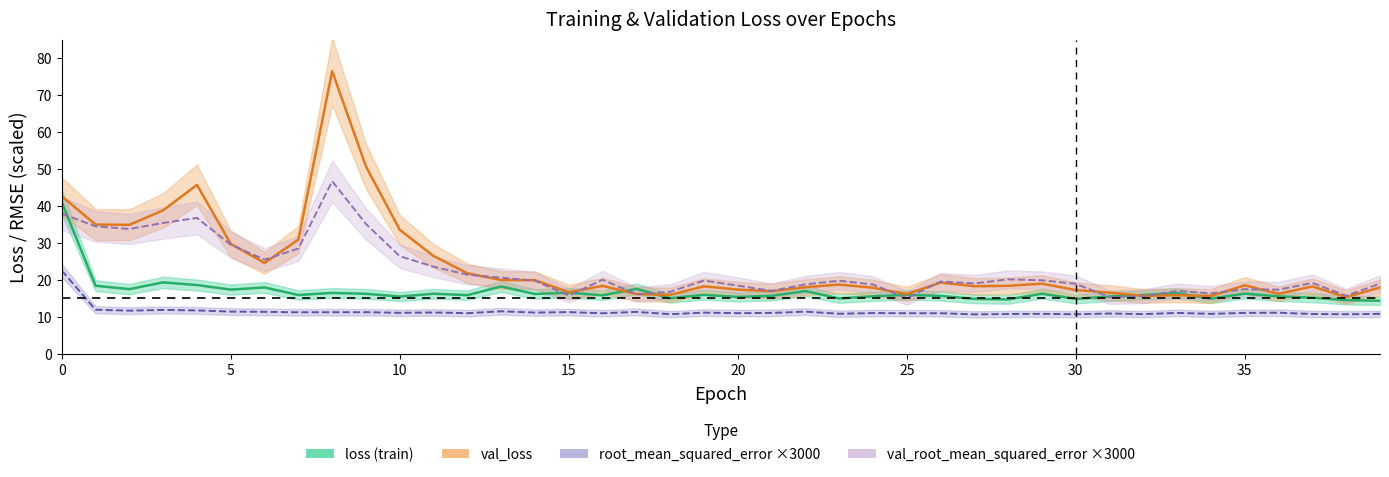

True or false: loss has more than 2 interior local peaks.

True